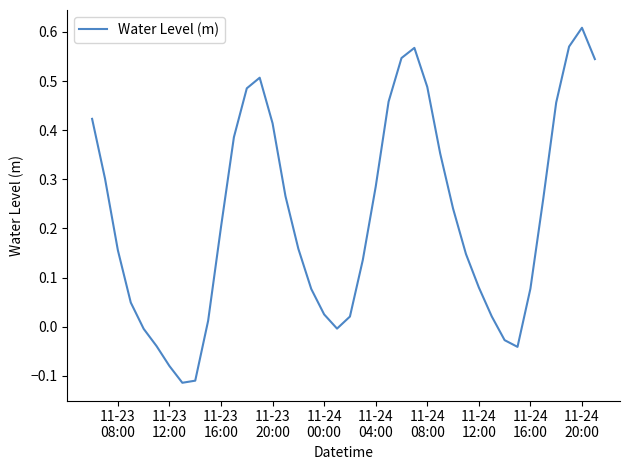

What is the maximum value shown in the chart?

0.6